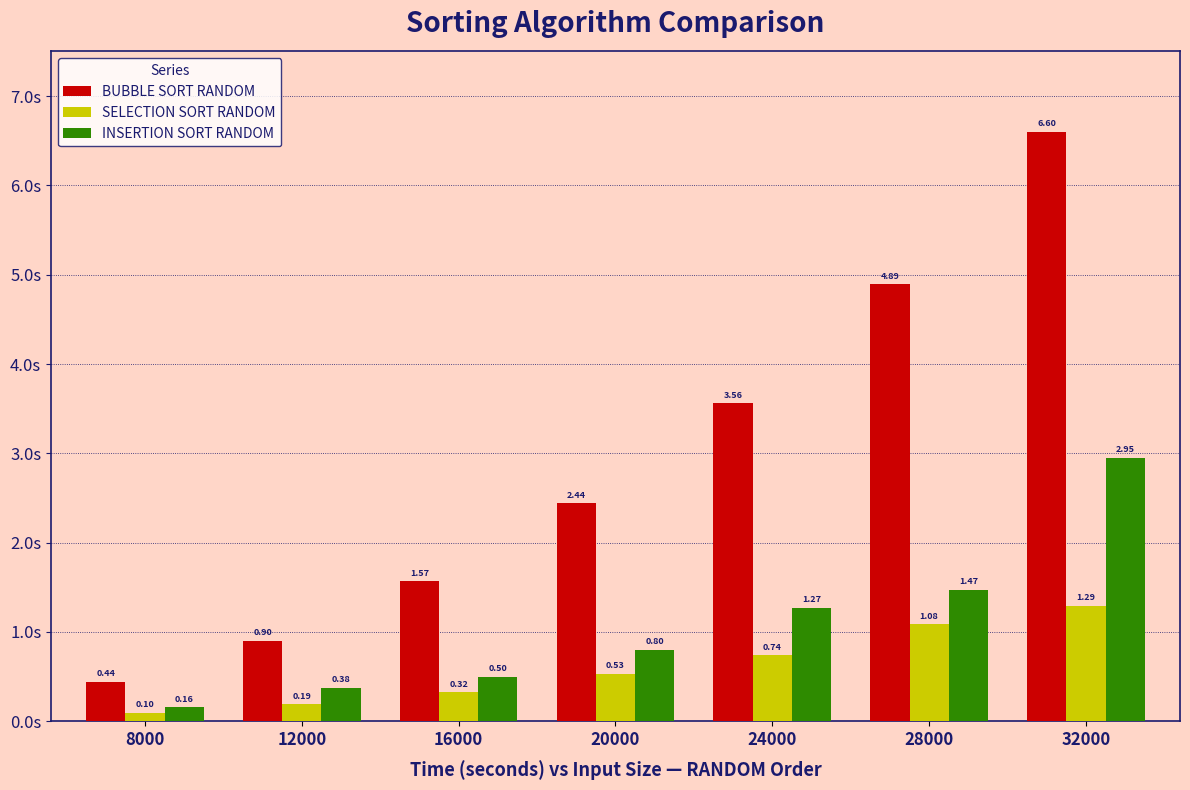

What is the difference between the INSERTION SORT RANDOM values at 32000 and 12000?

2.6